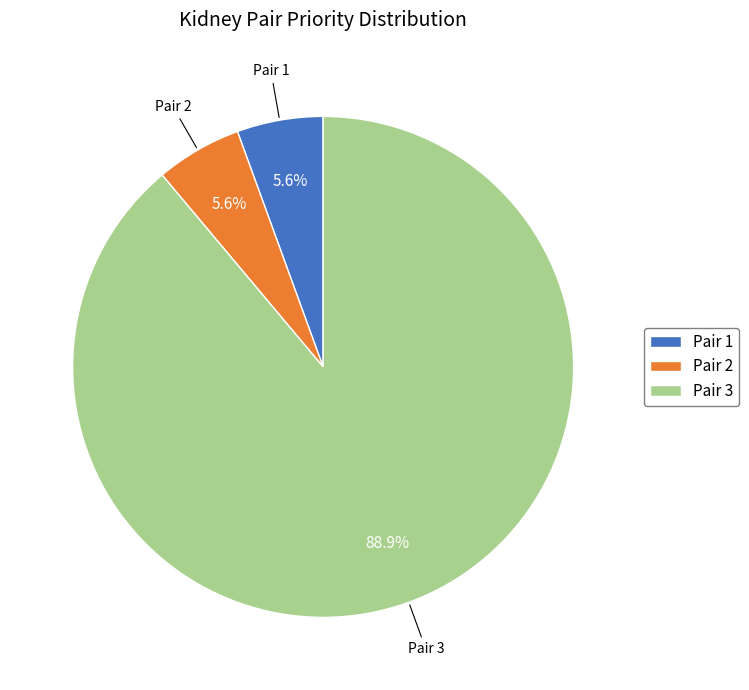

Which slice is the largest?

Pair 3